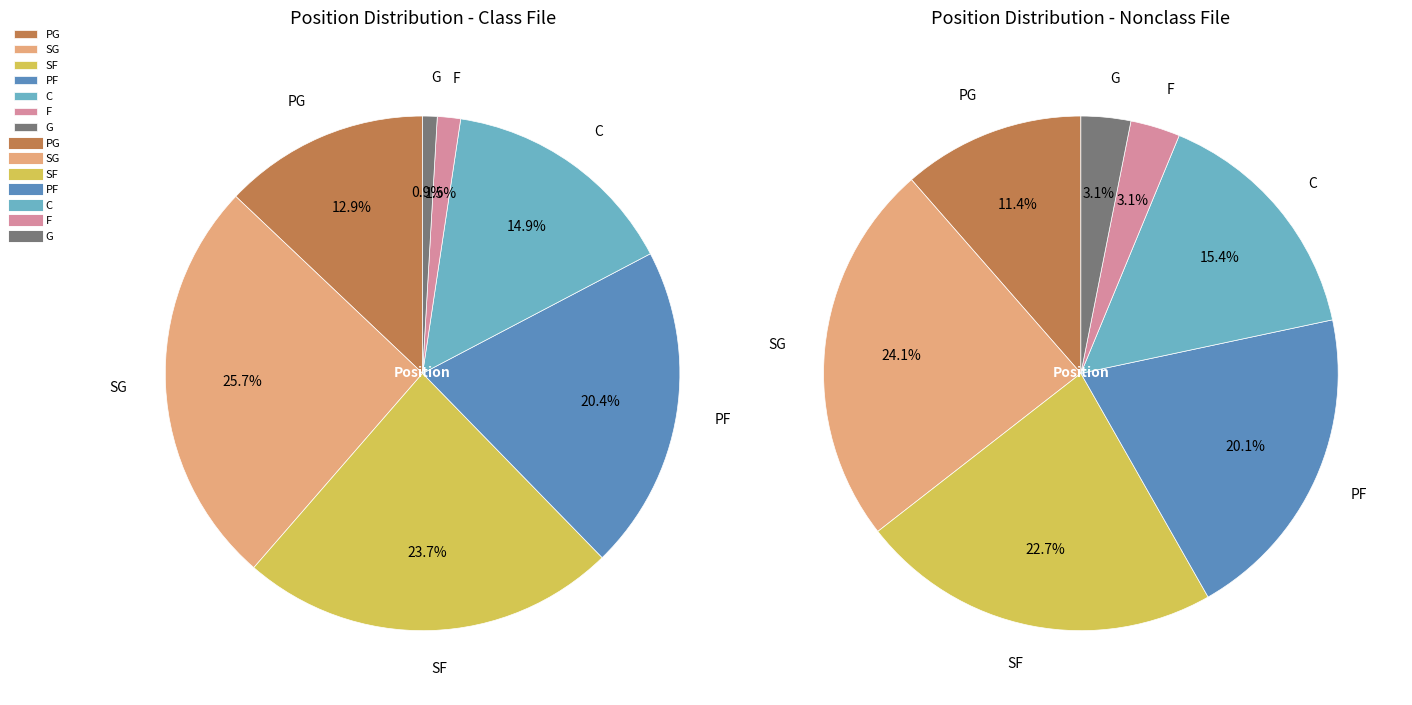

To the nearest percent, what portion does SF represent?

24%